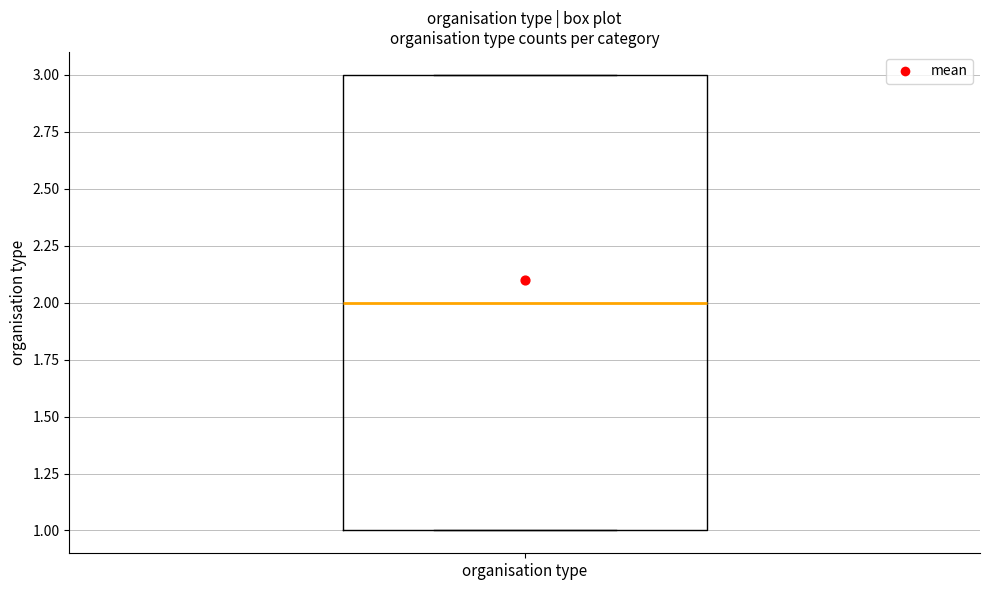

Where does the median line of the box for organisation type sit on the y-axis? The values are not printed on the chart, so give them approximately, as read against the axis.

2